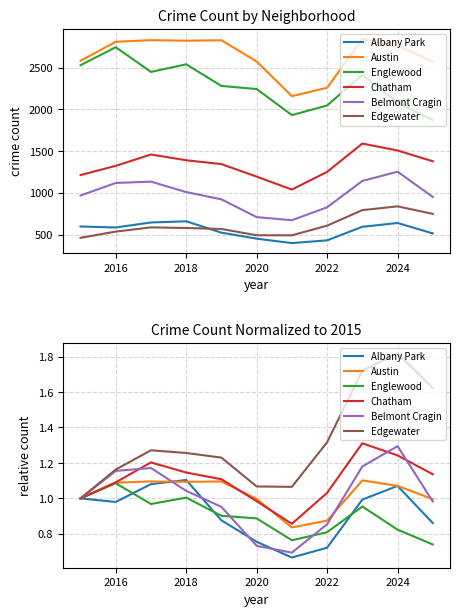

What is the average value of the Englewood series?

0.9